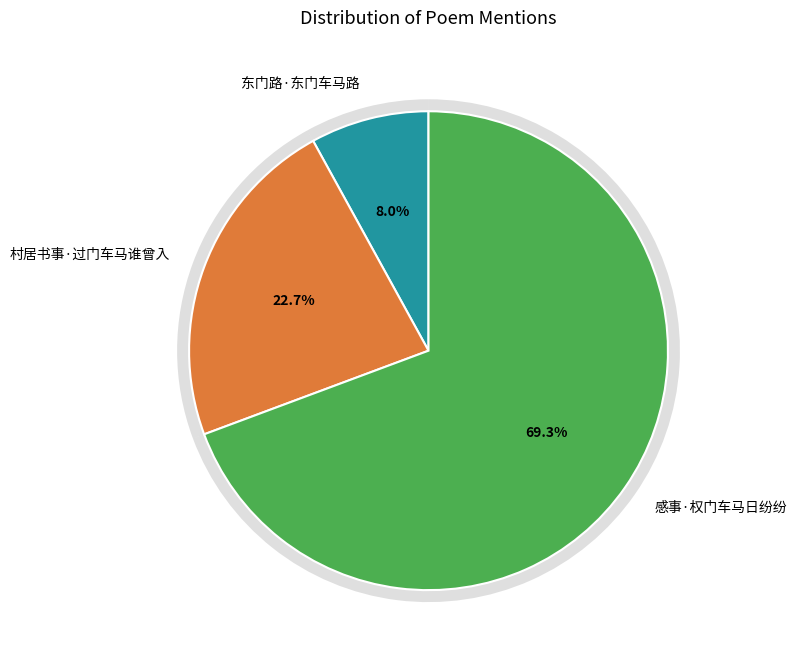

To the nearest percent, what is the difference between the 东门路·东门车马路 and 感事·权门车马日纷纷 slice percentages?

61%